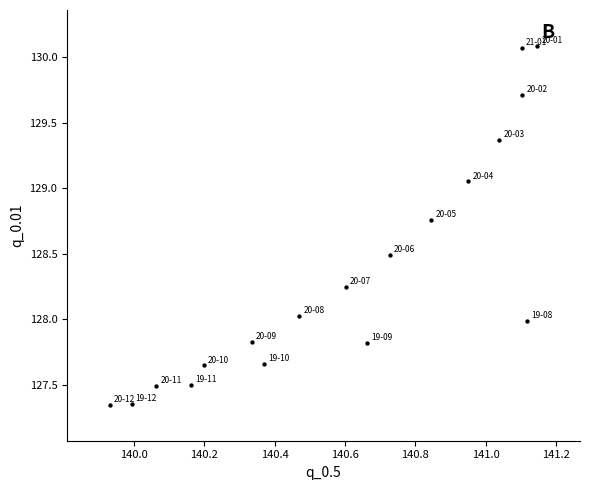

What is the range of Y values (max minus min)?

2.7